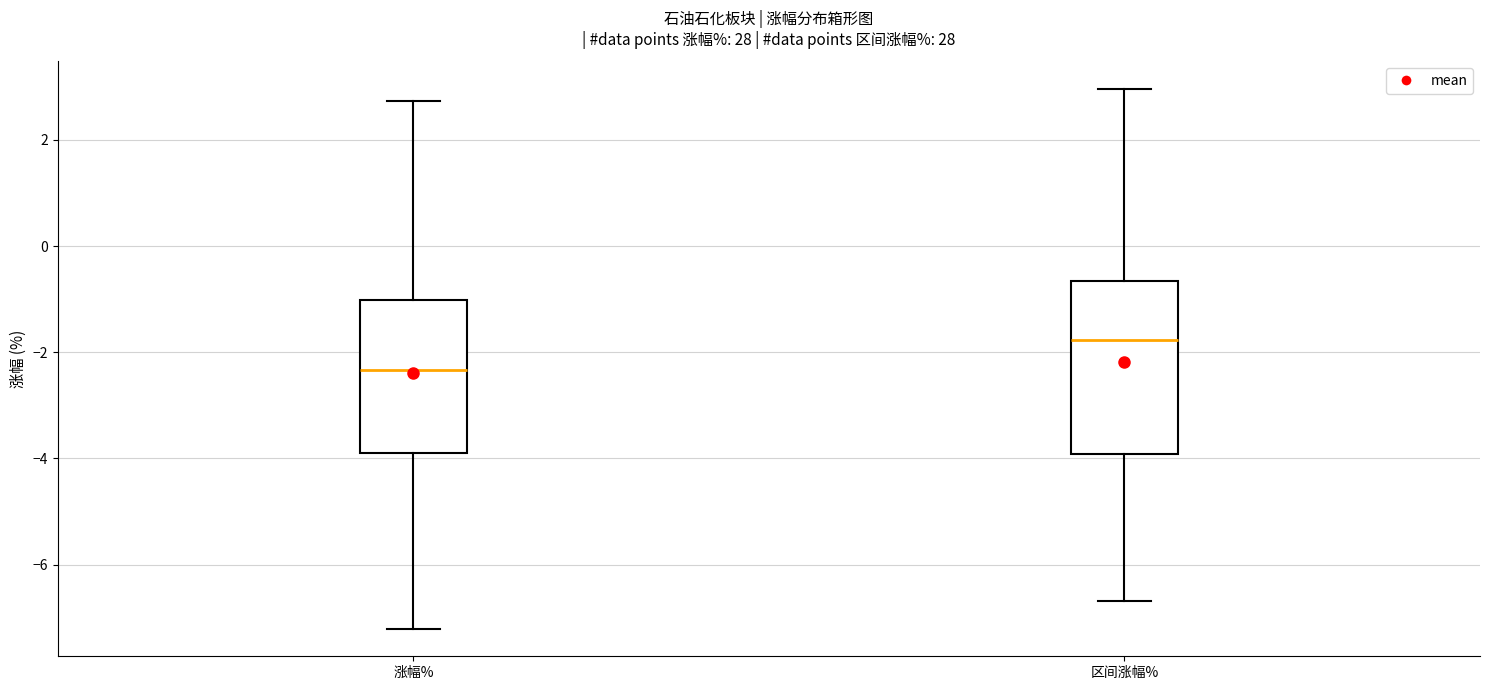

Reading left to right, transcribe this box plot: for each box, give where its median line is, the range the box spans, and where its two whiskers end, as read against the y-axis. The values are not printed on the chart, so give them approximately, as read against the axis.

涨幅%: median -2.4, box -3.8 to -1.0, whiskers -7.2 to 2.8
区间涨幅%: median -1.8, box -4.0 to -0.6, whiskers -6.6 to 3.0